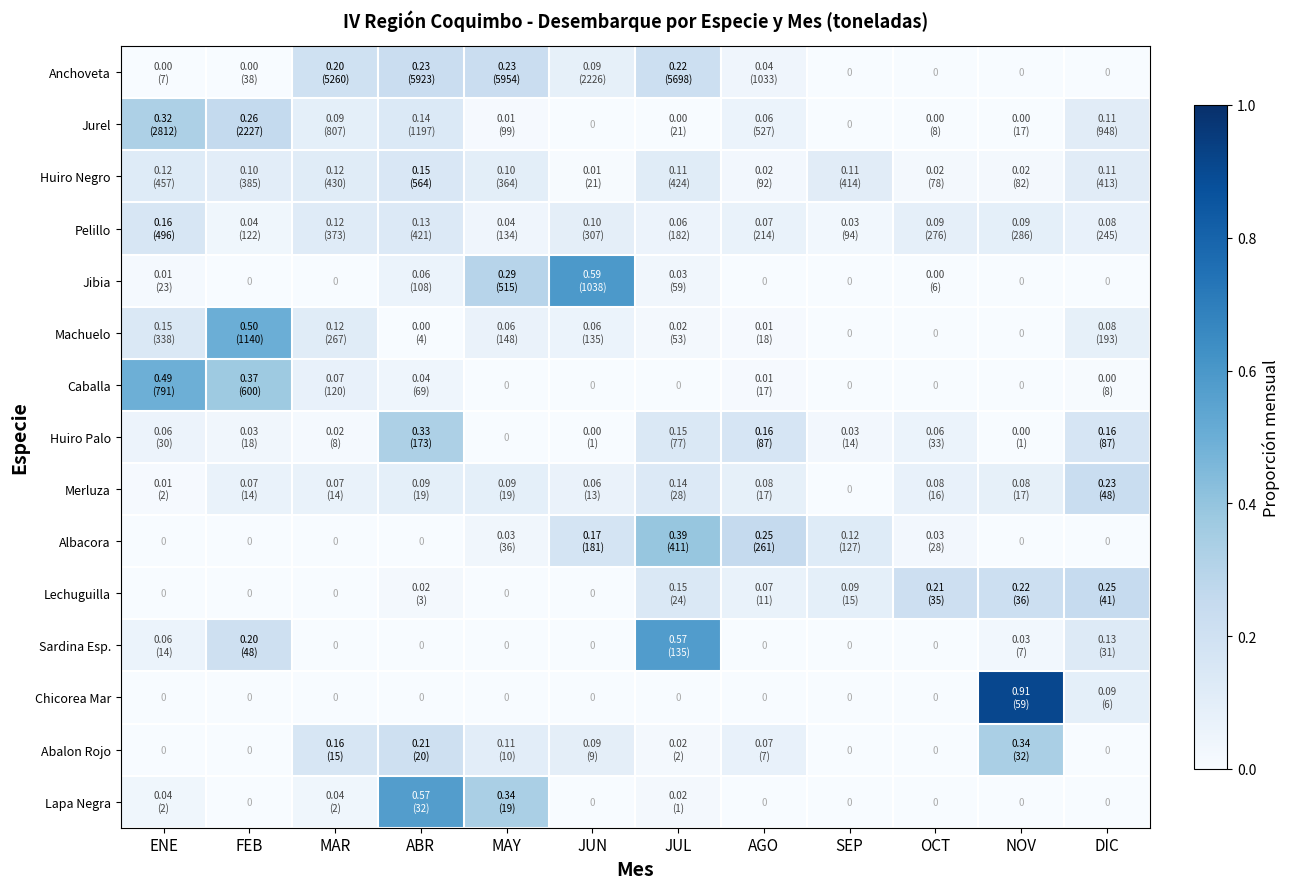

Which series has the largest range (max minus min)?

Chicorea Mar